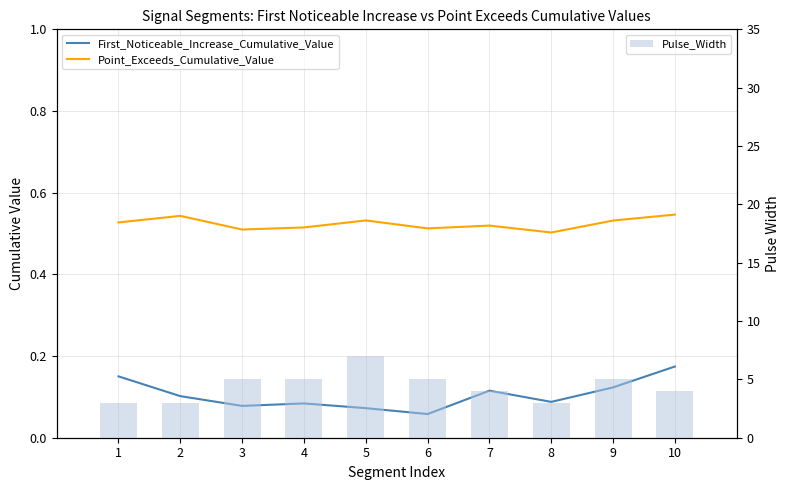

What is the smallest value displayed?

0.1